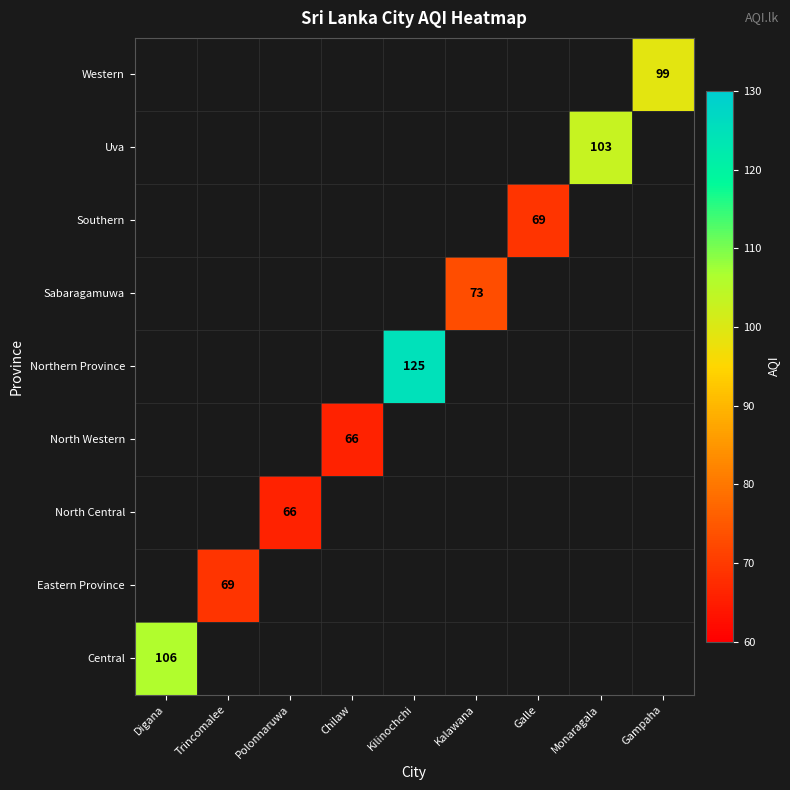

True or false: Central has a value of 166 at Digana.

False